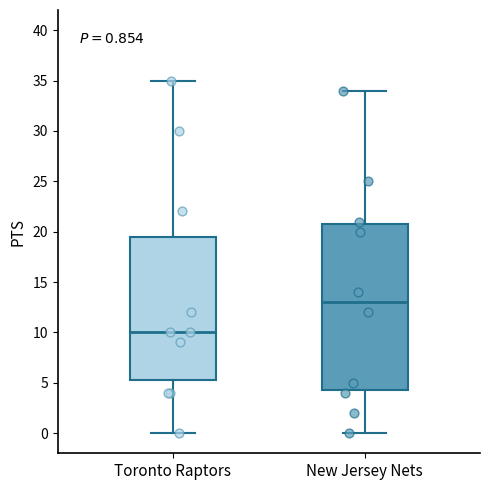

Which box has the highest median line?

New Jersey Nets